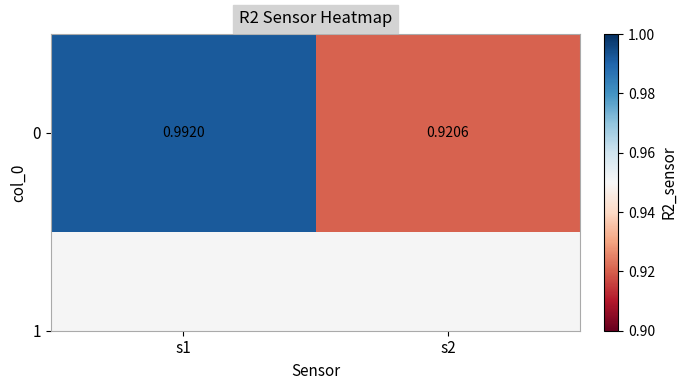

Reading right to left, extract all data points from this chart.

0.9	1.0